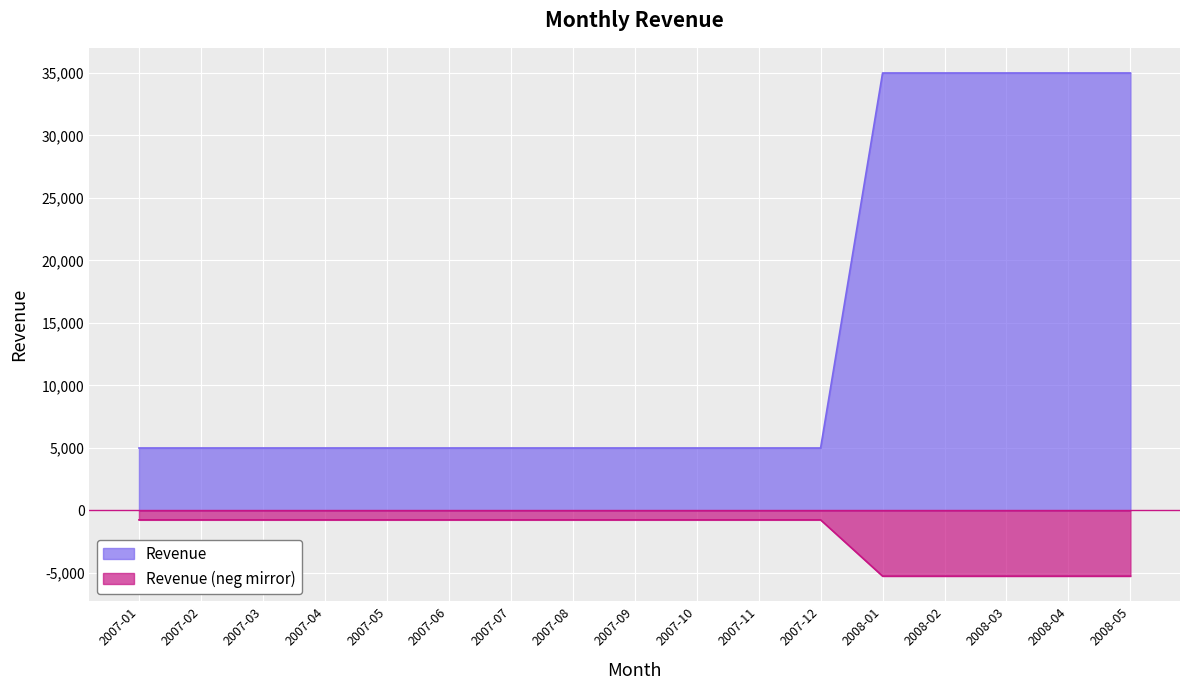

True or false: the data shows 5000 at 2007-12.

True